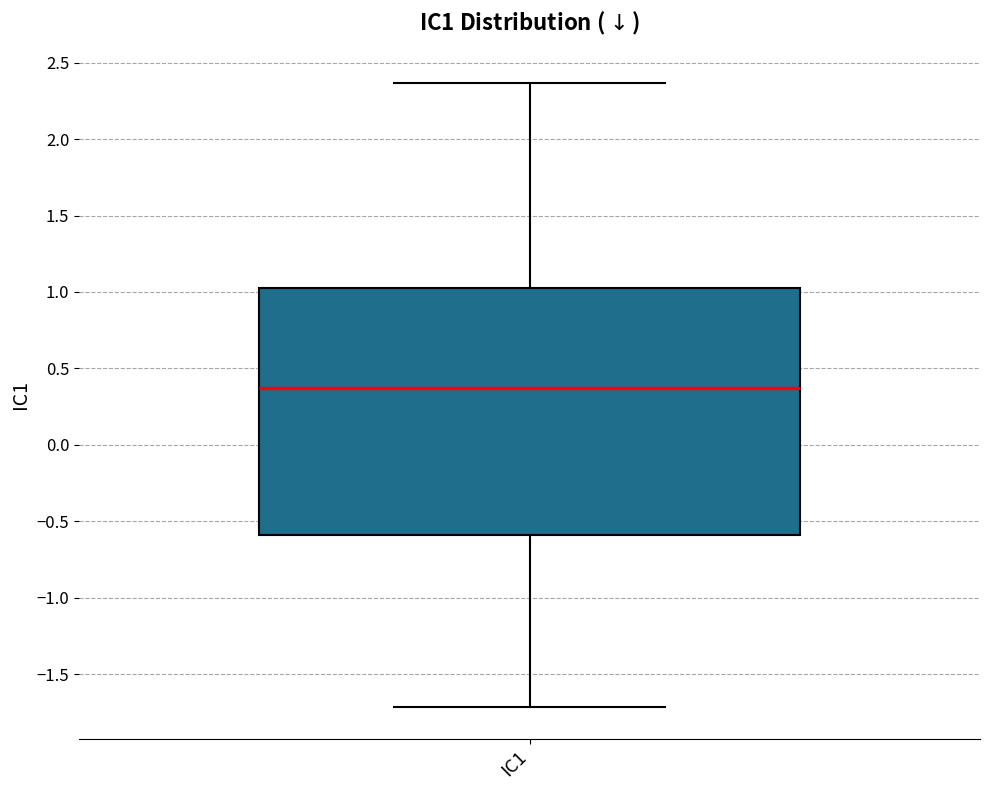

Read this box plot against the y-axis: the position of the median line, the range covered by the box, and the ends of both whiskers. The values are not printed on the chart, so give them approximately, as read against the axis.

median 0.35, box -0.60 to 1.00, whiskers -1.70 to 2.35